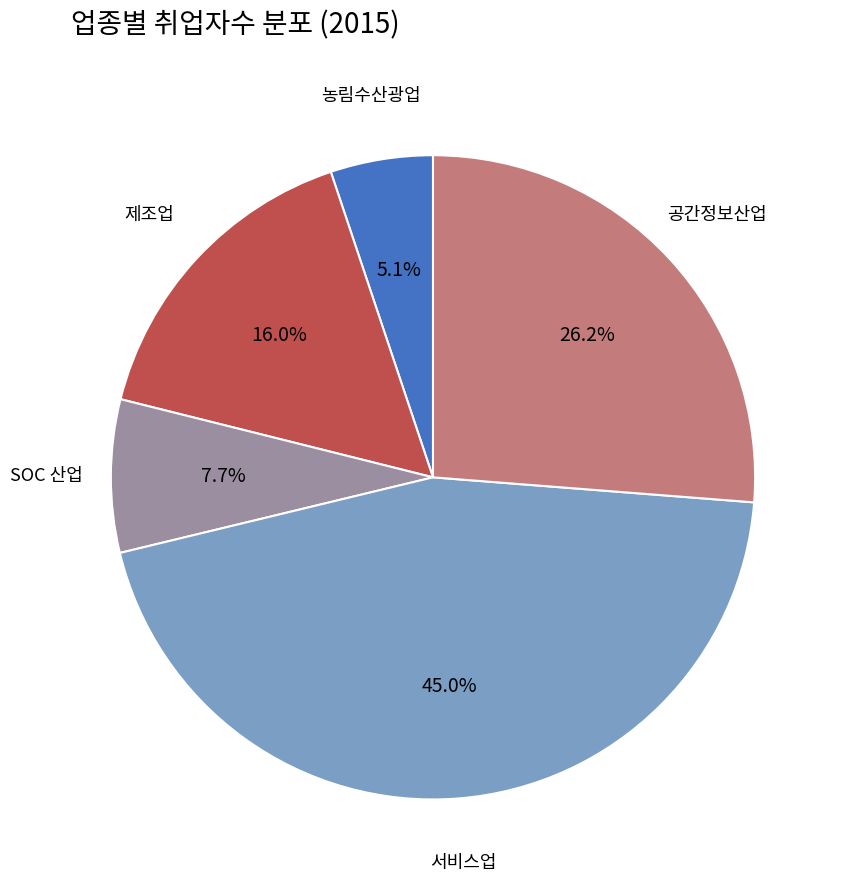

Is it true that 공간정보산업 is 26% of the pie?

True